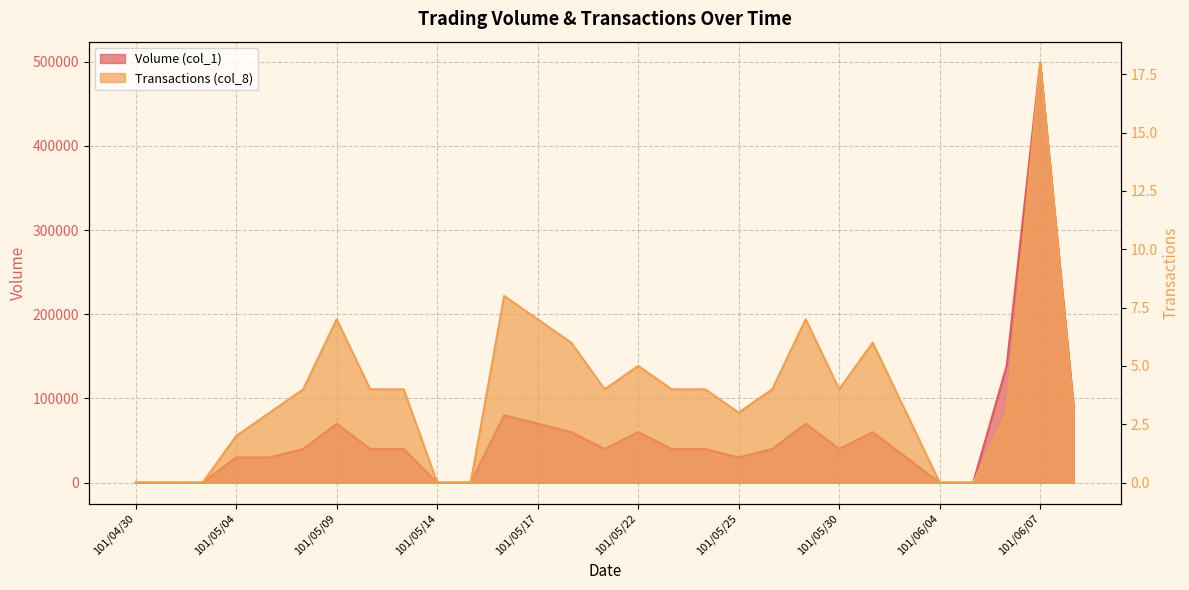

What is the value of the Transactions (col_8) point at the 17th from the left?

4